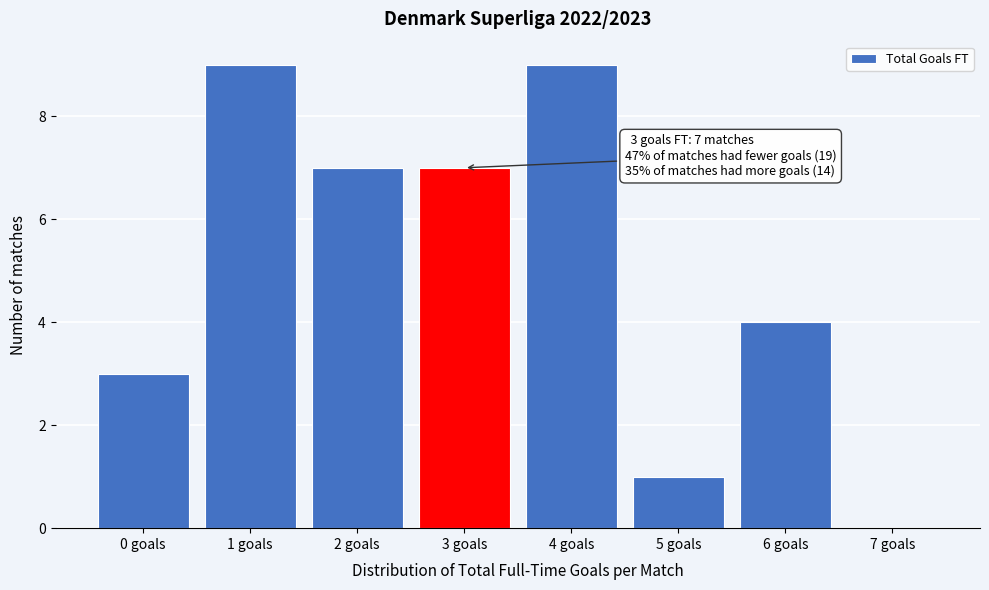

Reading left to right, list all the values displayed in this chart.

0 goals=3	1 goals=9	2 goals=7	3 goals=7	4 goals=9	5 goals=1	6 goals=4	7 goals=0